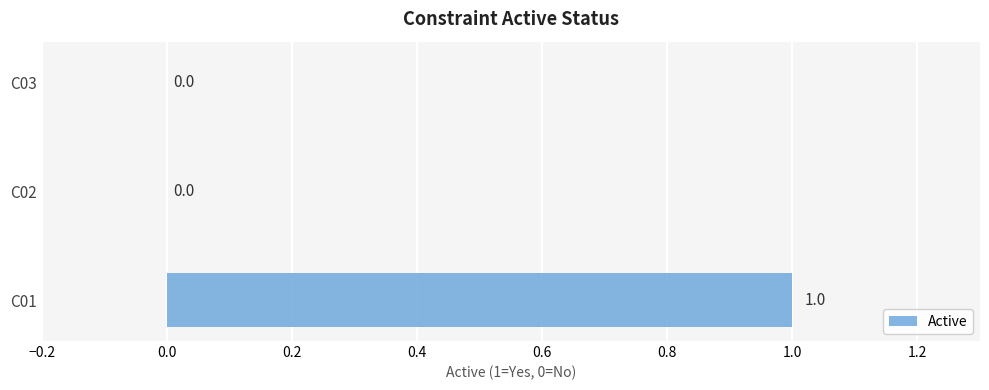

Does the chart contain stacked bars?

No